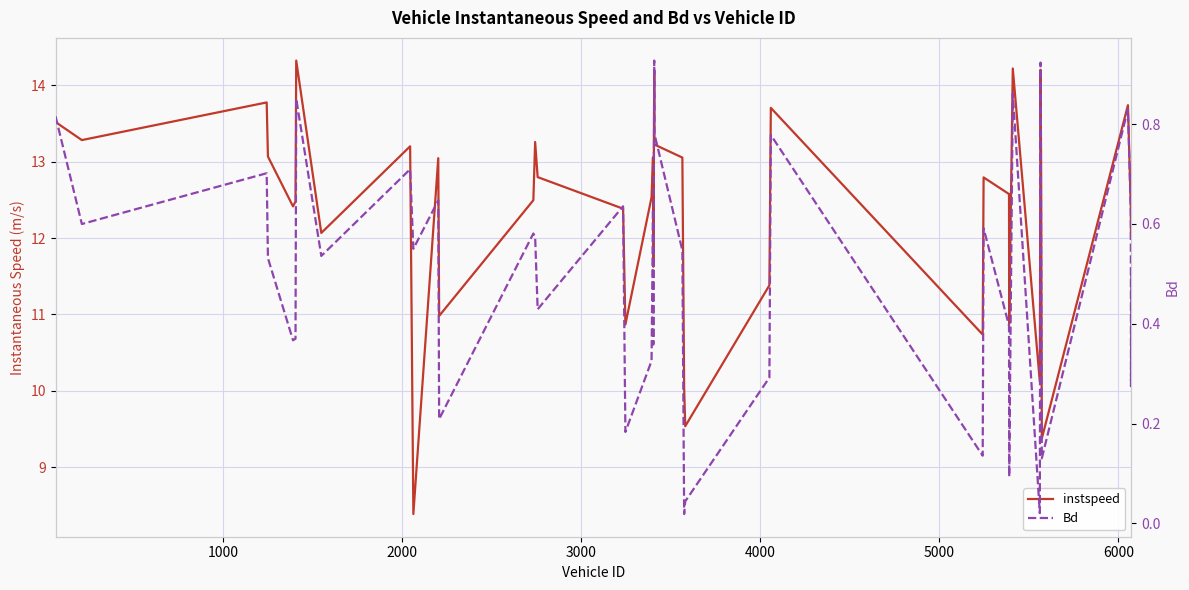

What is the highest value of the instspeed series?

14.3